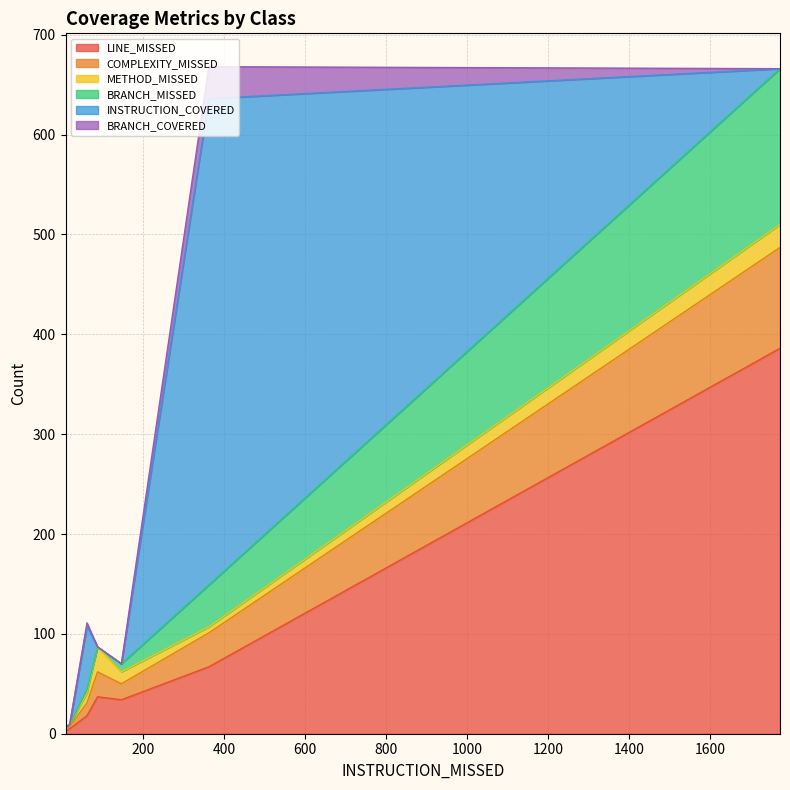

What is the highest value of the LINE_MISSED series?

386